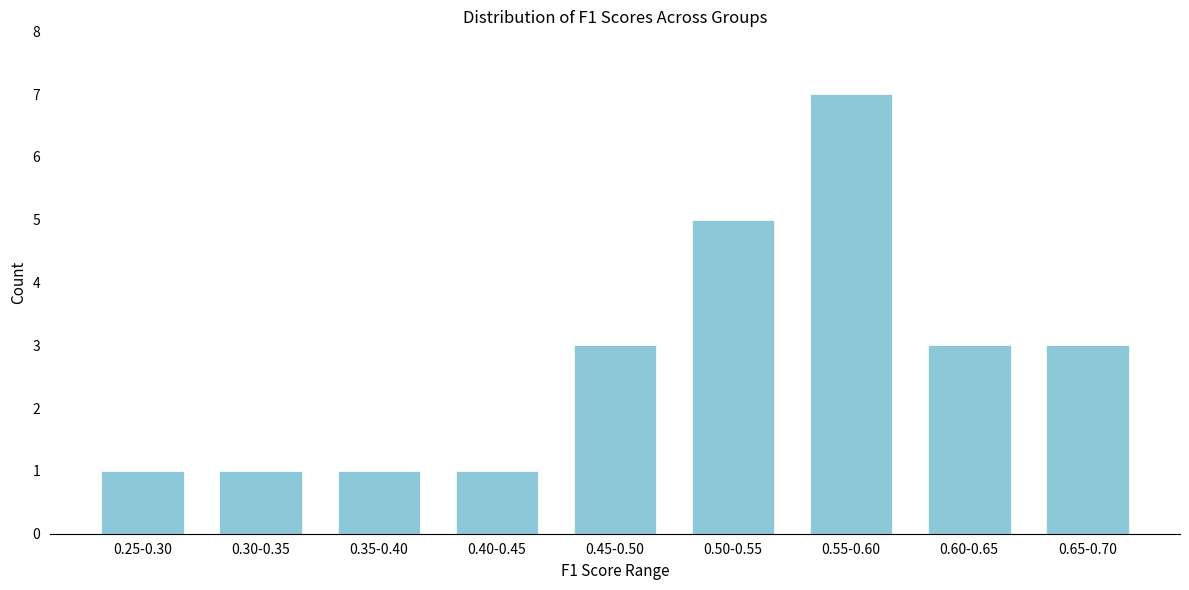

Reading left to right, what are all the values shown in this chart?

1	1	1	1	3	5	7	3	3